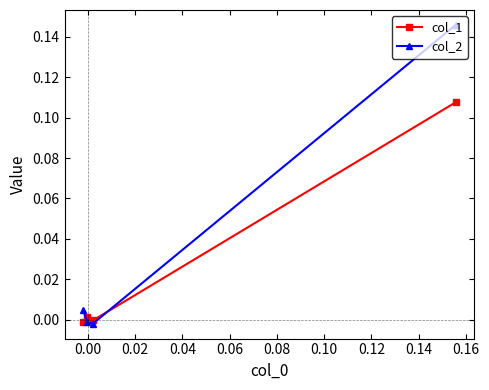

How many negative values does the col_1 series have?

2